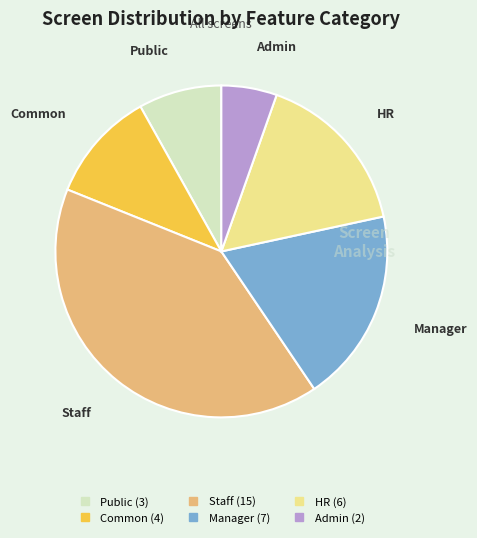

Is there any slice that represents more than half of the pie?

No